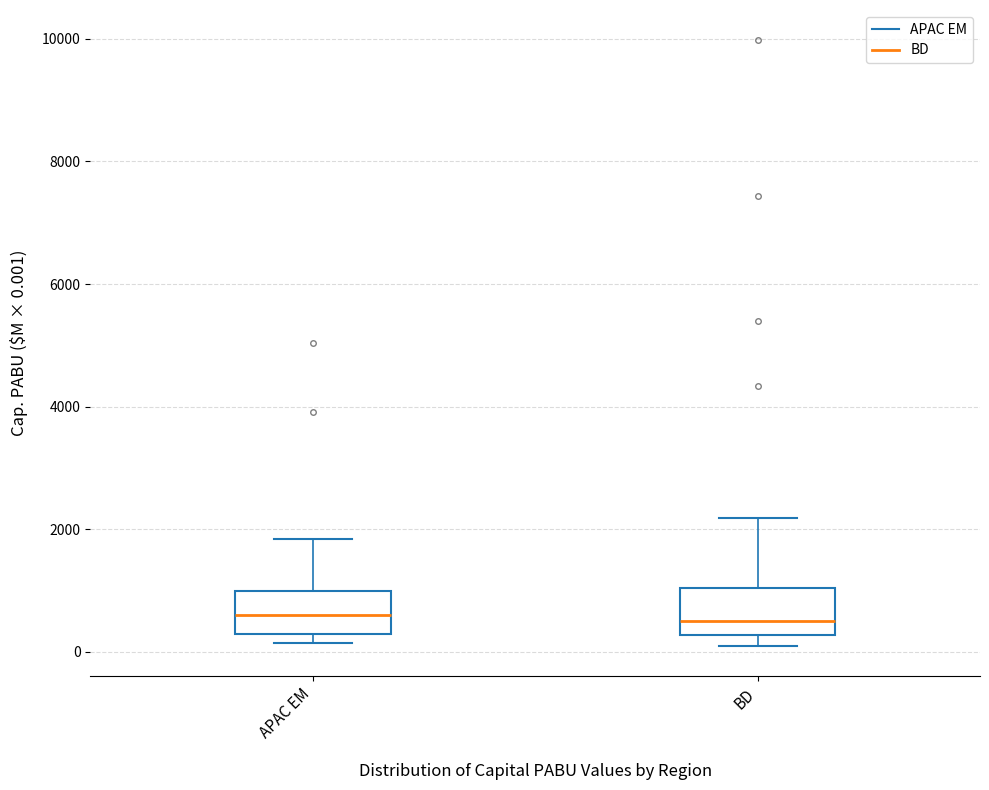

Reading left to right, read every box against the y-axis: the position of its median line, the range the box covers, and the ends of its whiskers. The values are not printed on the chart, so give them approximately, as read against the axis.

APAC EM: median 600, box 400 to 1000, whiskers 200 to 1800
BD: median 600, box 200 to 1000, whiskers 200 (just below the box's lower edge) to 2200